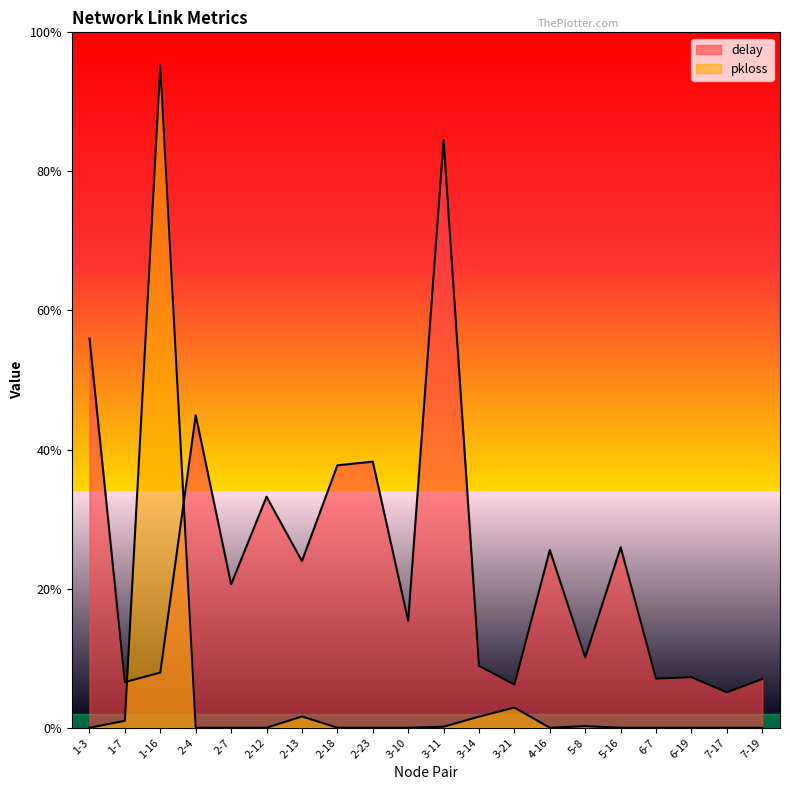

Is it true that pkloss equals 0.0 at 6-7?

True